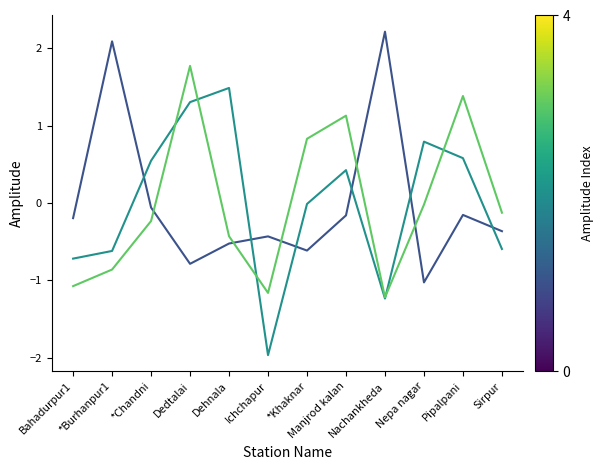

Does the chart display data point markers on the line(s)?

No